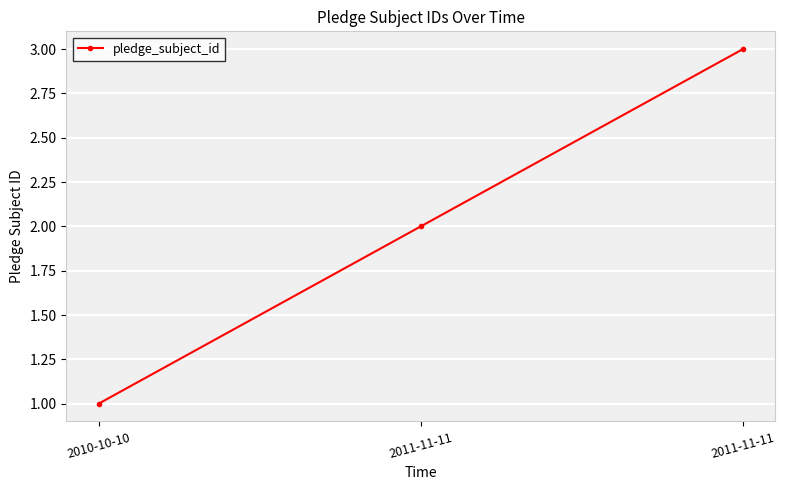

Is this an area chart (filled region under the line)?

No